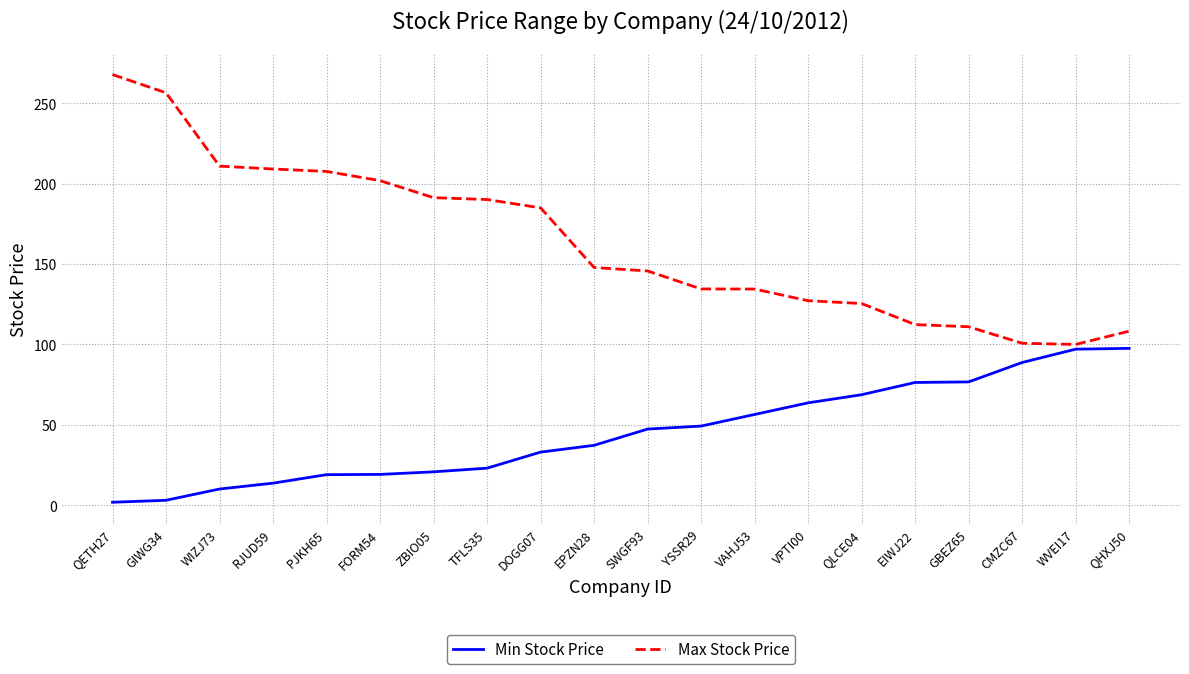

What is the difference between the Max Stock Price values at DOGG07 and VAHJ53?

50.5